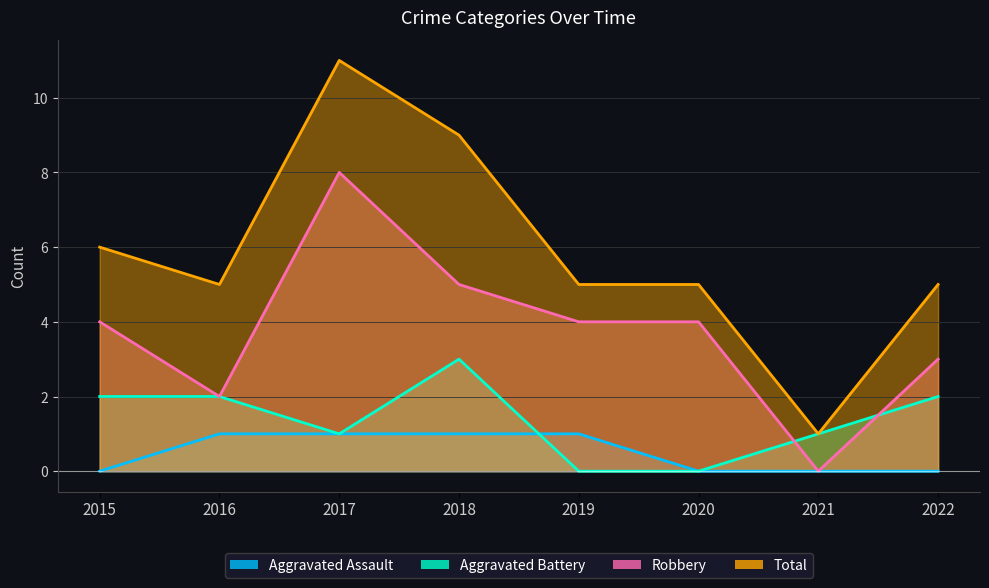

What is the sum of the Robbery values at 2022 and 2021?

3